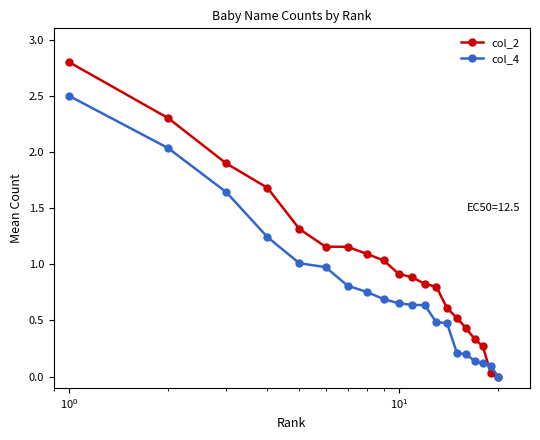

What is the maximum value shown in the chart?

2.8